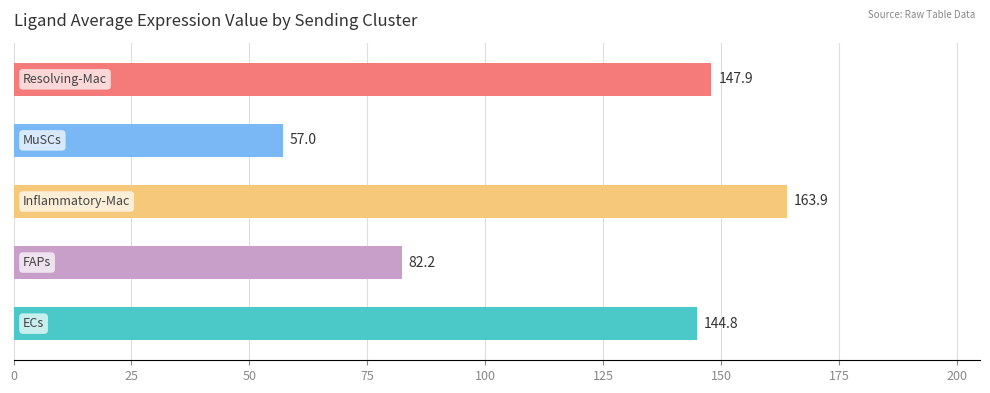

What is the smallest value displayed?

57.0